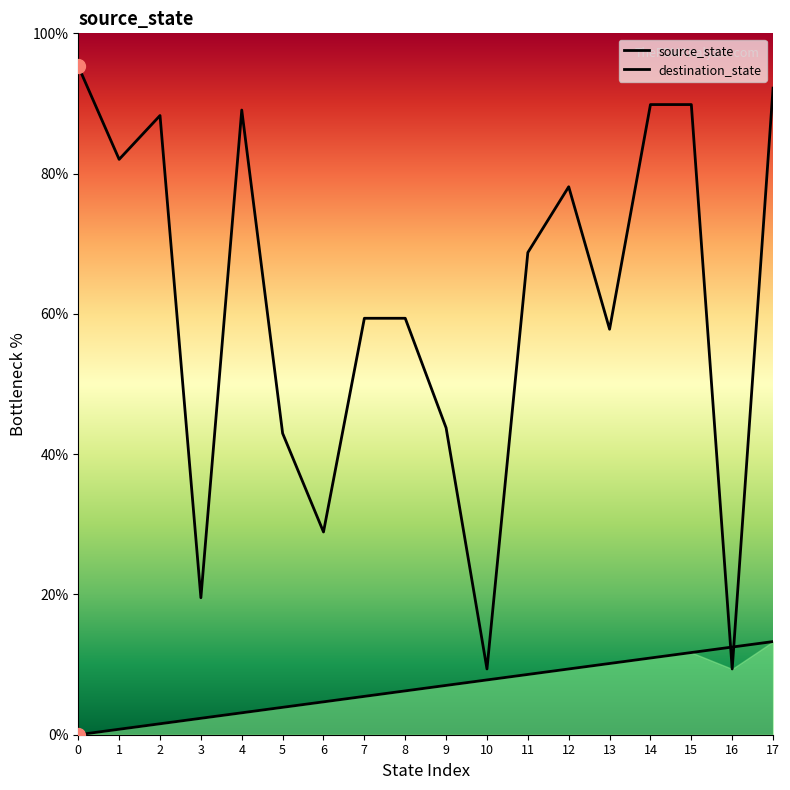

At which label does source_state reach its peak?

17